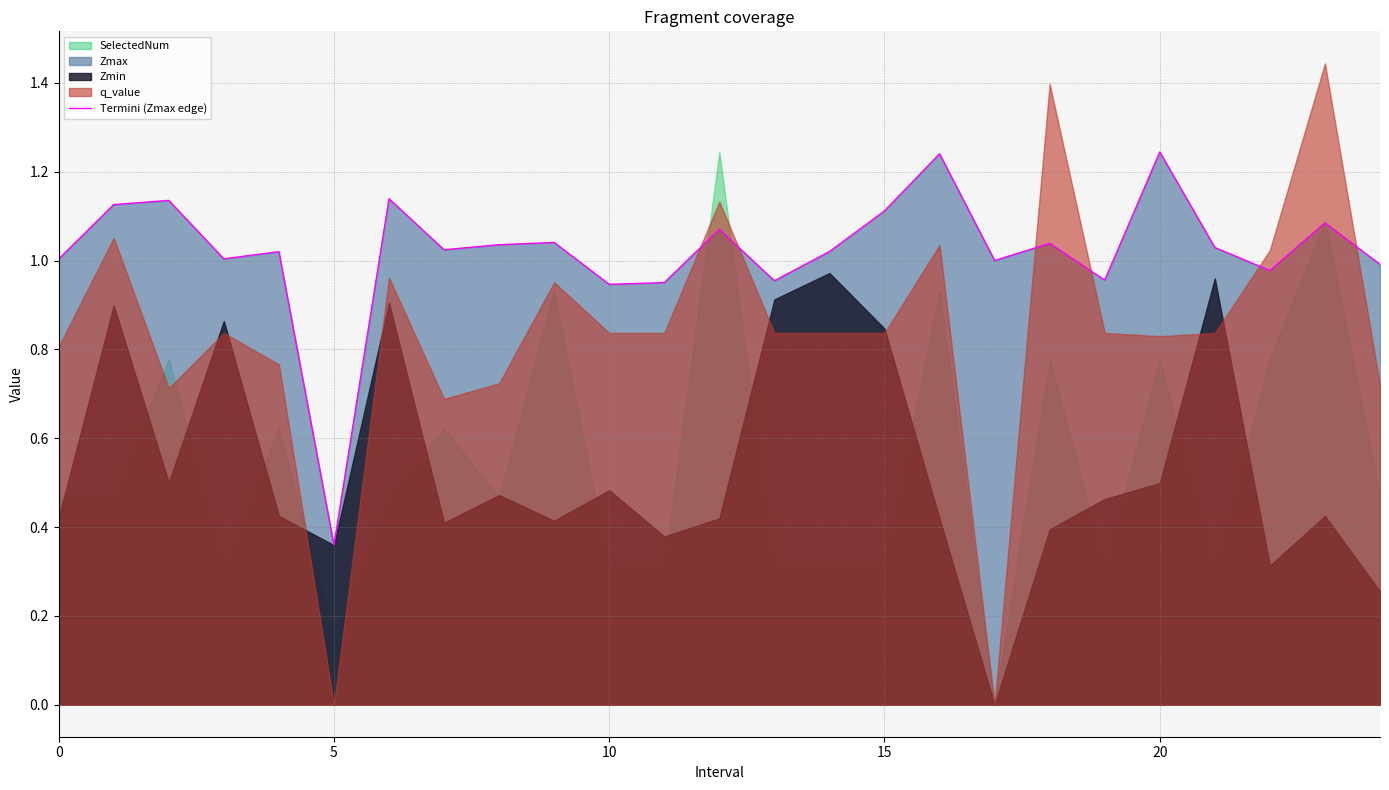

Where is Termini (Zmax edge) nearest to the value 0?

5